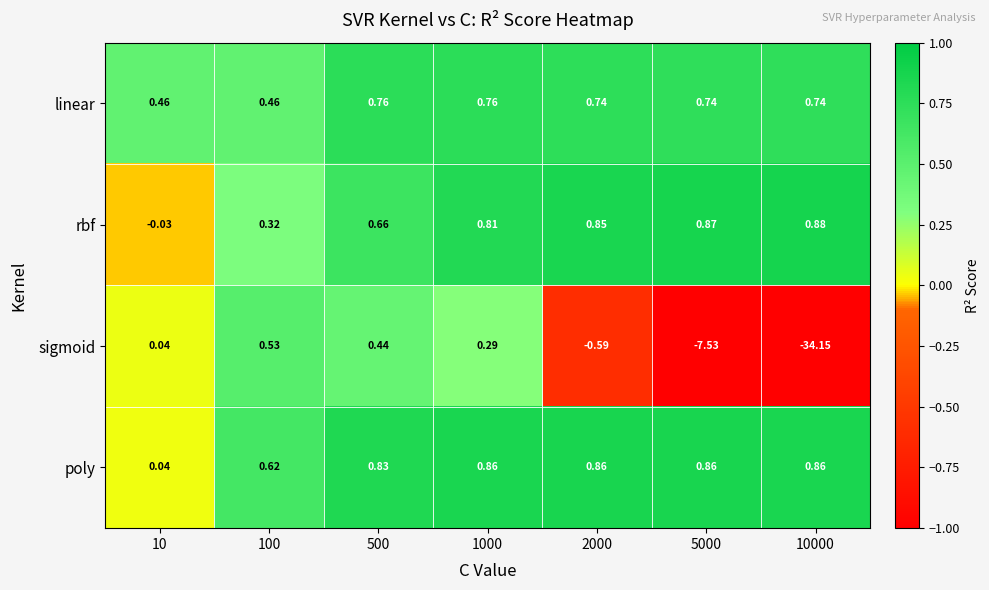

At which category is the sum across all series the highest?

1000